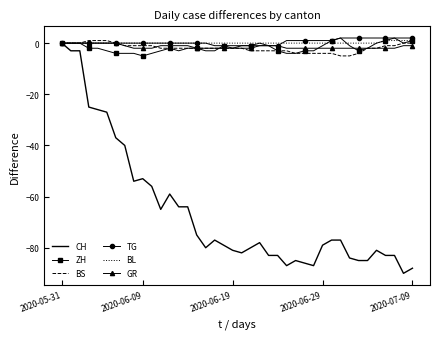

What are all the series names shown in the legend?

CH, ZH, BS, TG, BL, GR